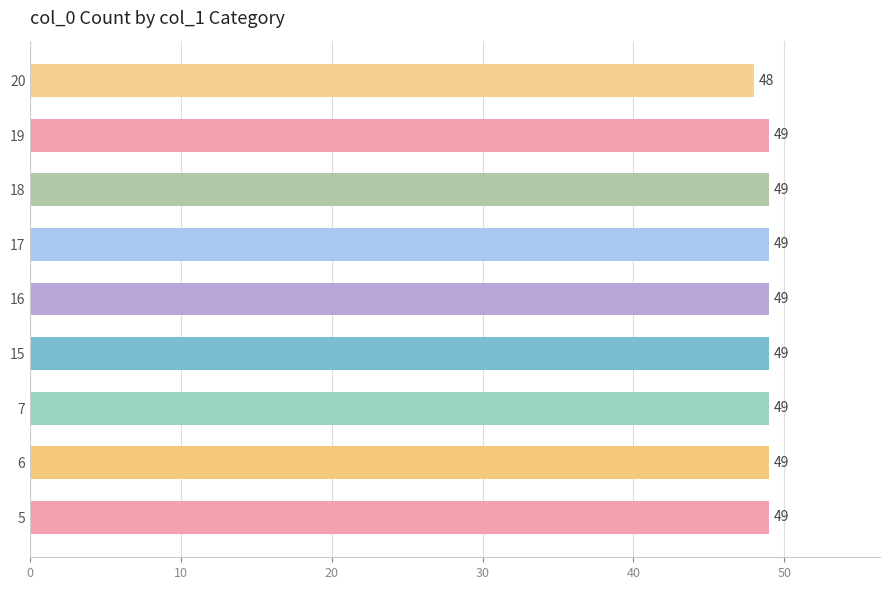

What is the ratio of the value at 20 to the value at 18?

1.0